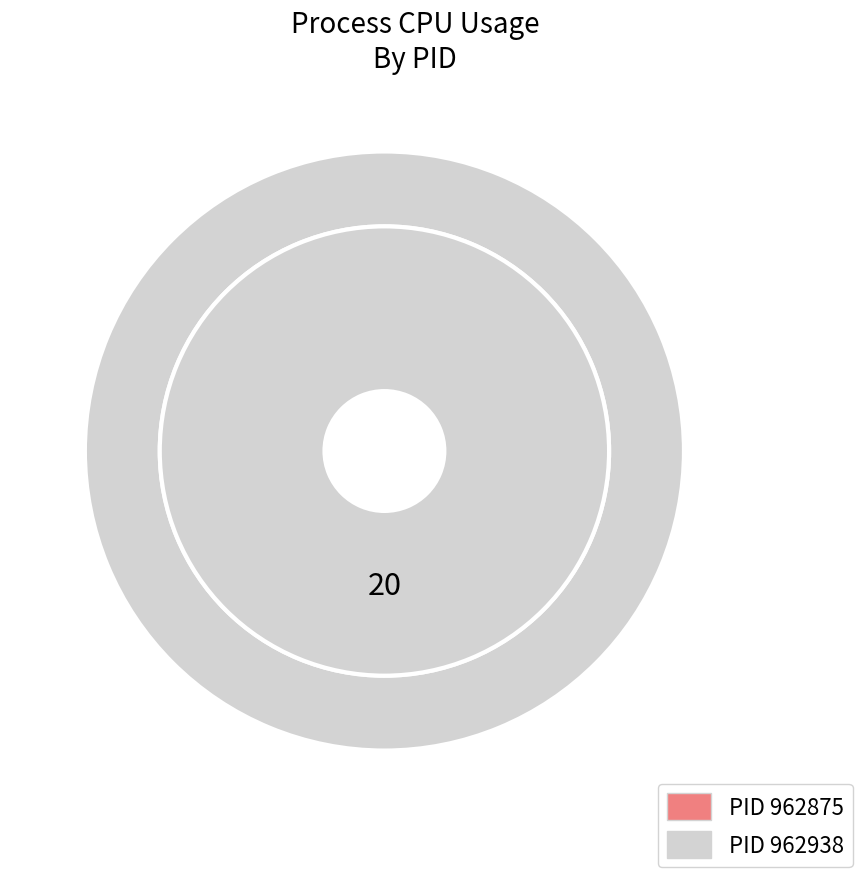

Is it true that 962875 is 0% of the pie?

True